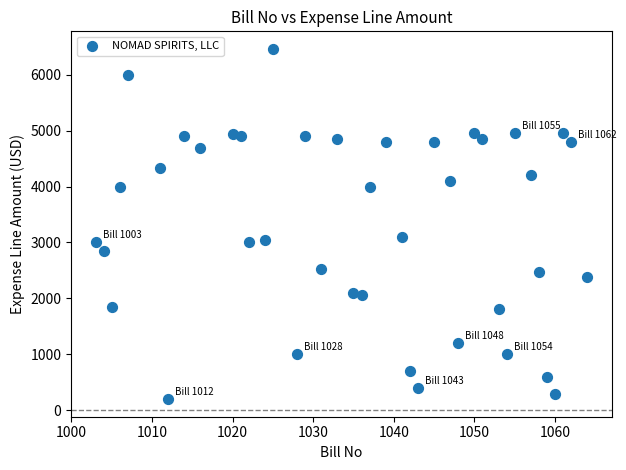

What is the range of X values (max minus min)?

61.0